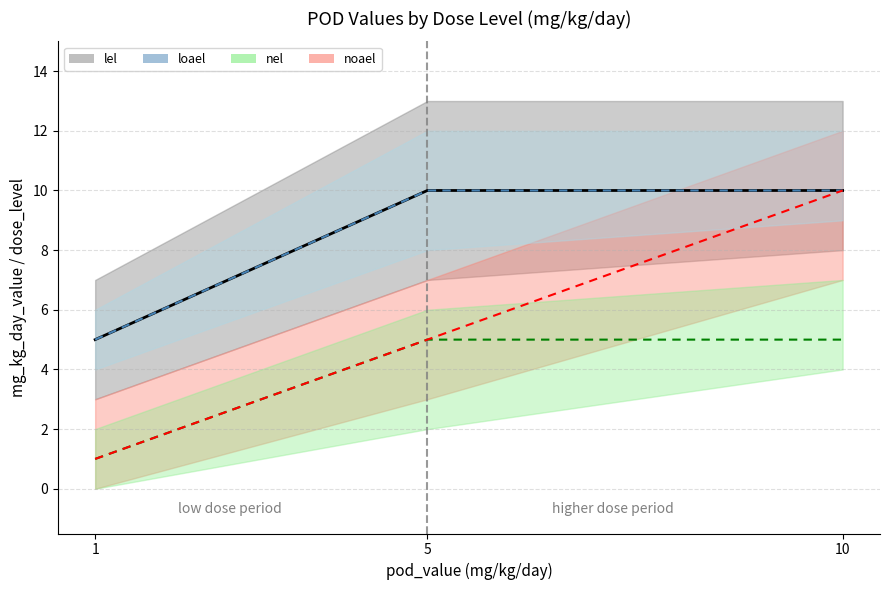

At which category is the sum across all series the highest?

10